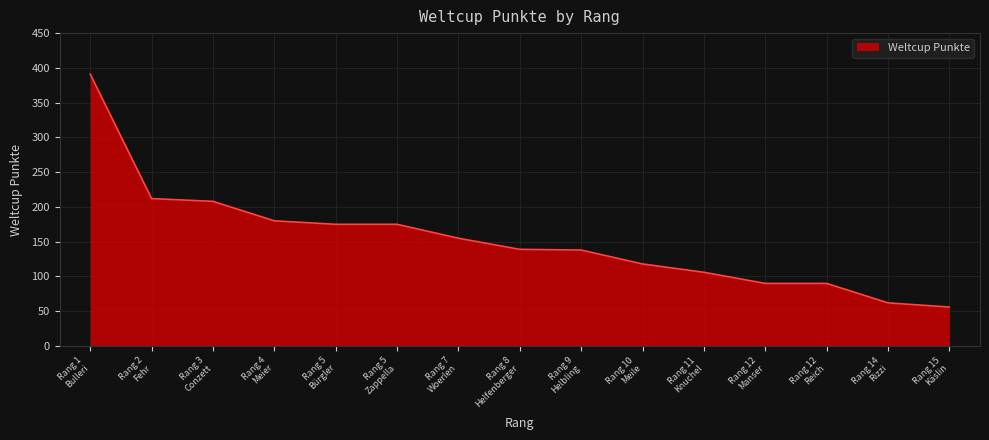

What is the sum of all values?

2295